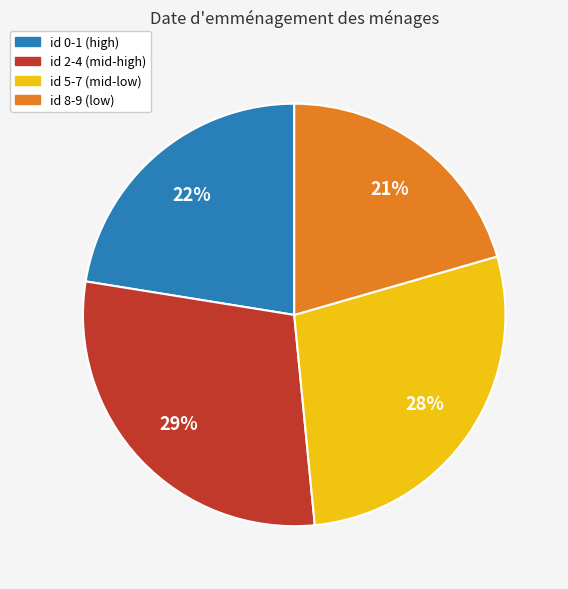

Is there a majority slice in this chart?

No